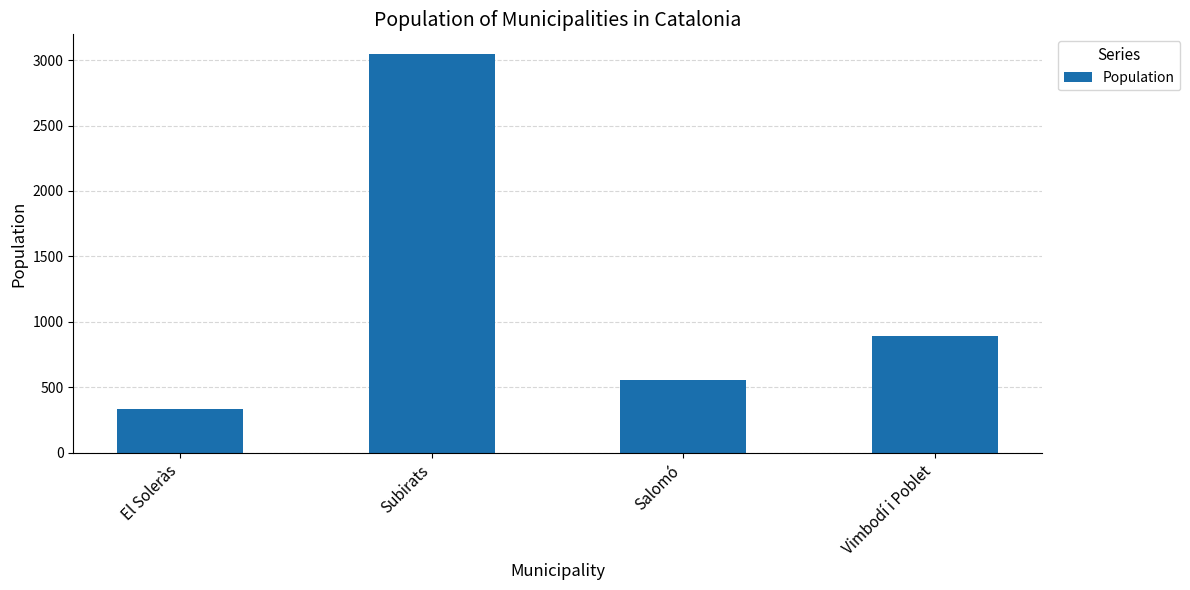

The chart shows a value of 3044 at Subirats. True or false?

True